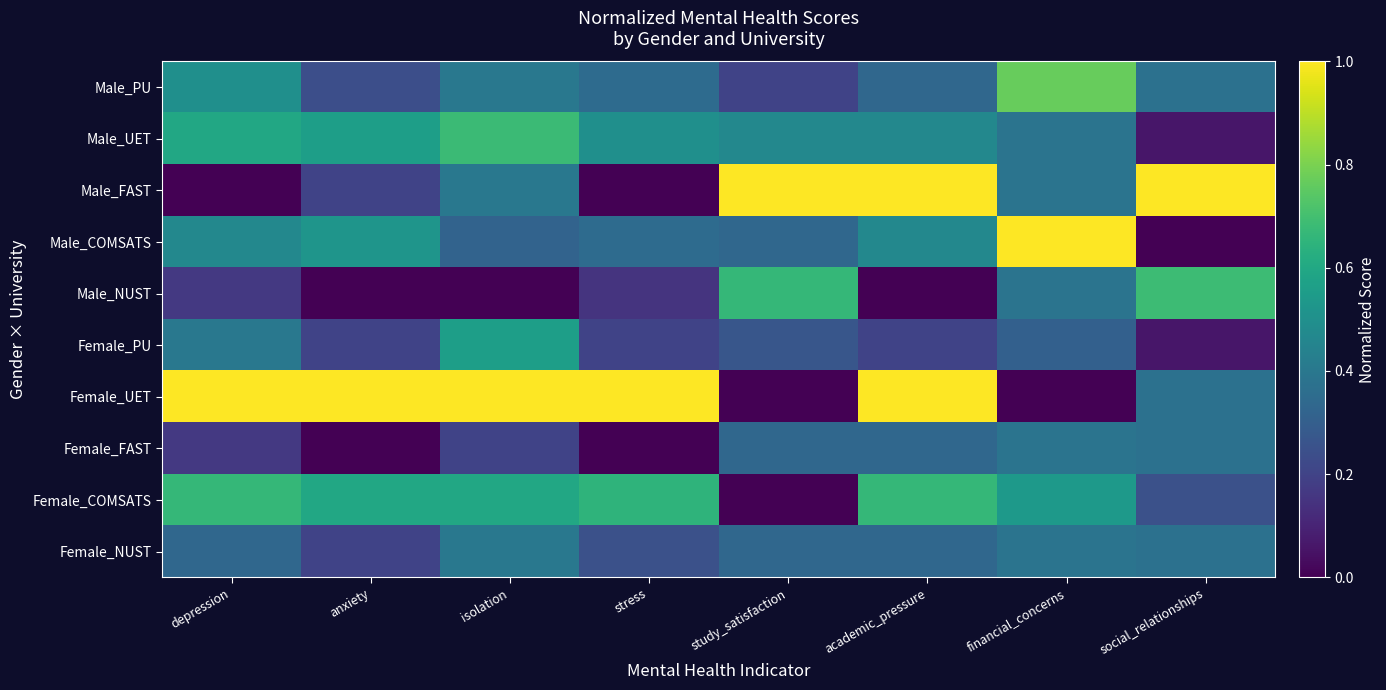

Rank the series at academic_pressure from highest to lowest value.

Male_FAST, Female_UET, Female_COMSATS, Male_UET, Male_COMSATS, Male_PU, Female_FAST, Female_NUST, Female_PU, Male_NUST